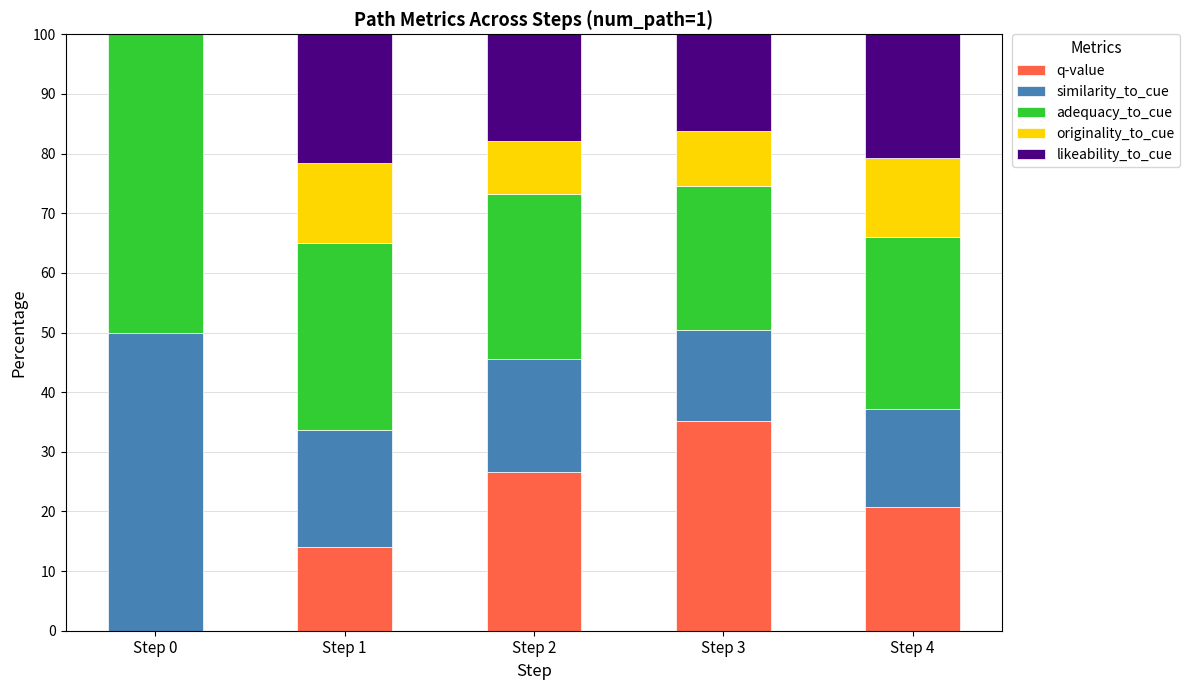

At which label does q-value reach its peak?

Step 3